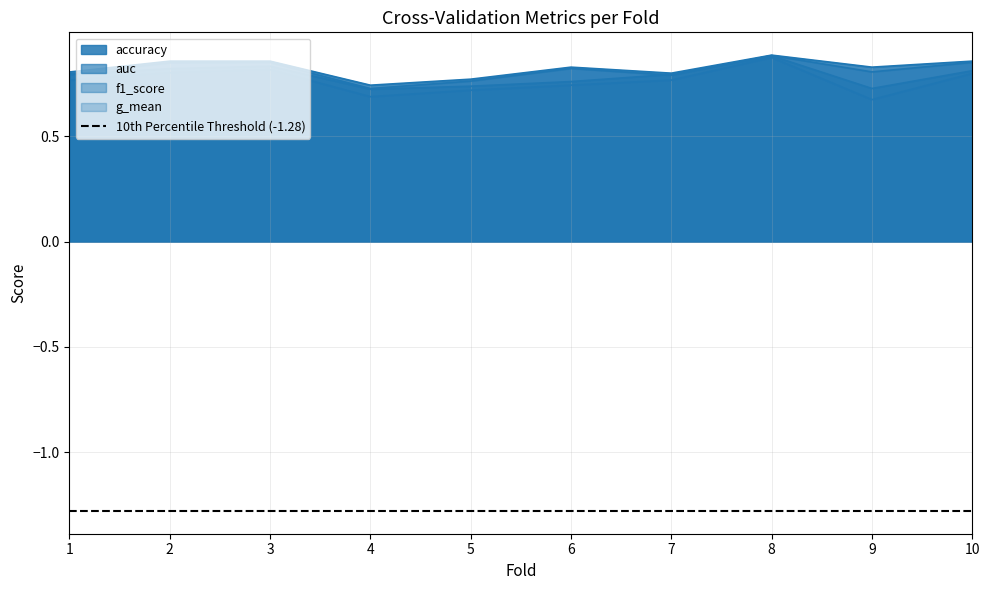

At which category is the sum across all series the highest?

8